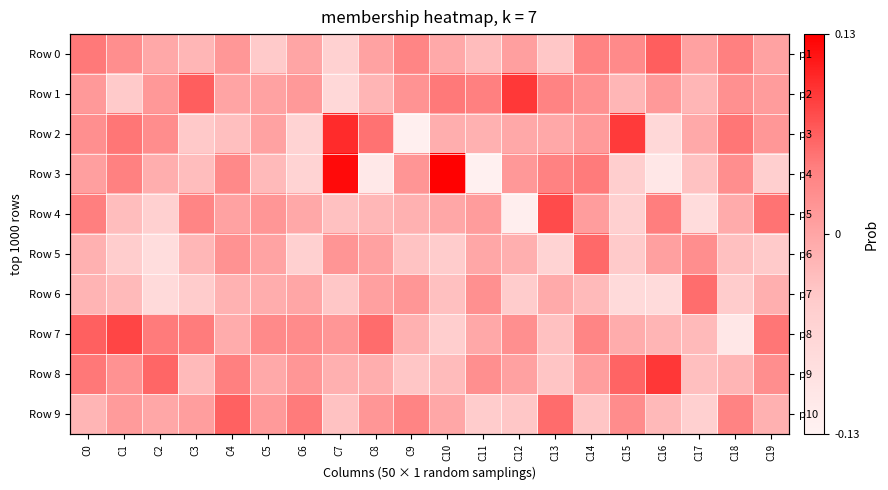

What is the total value across all series at C1?

0.1